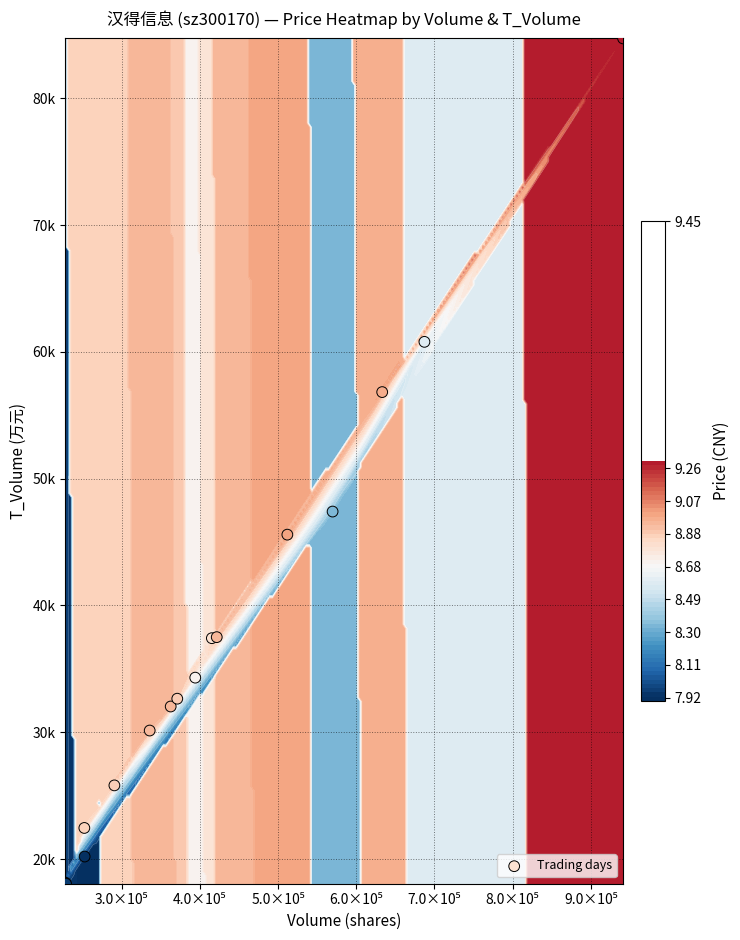

Count the number of categories in the chart.

16